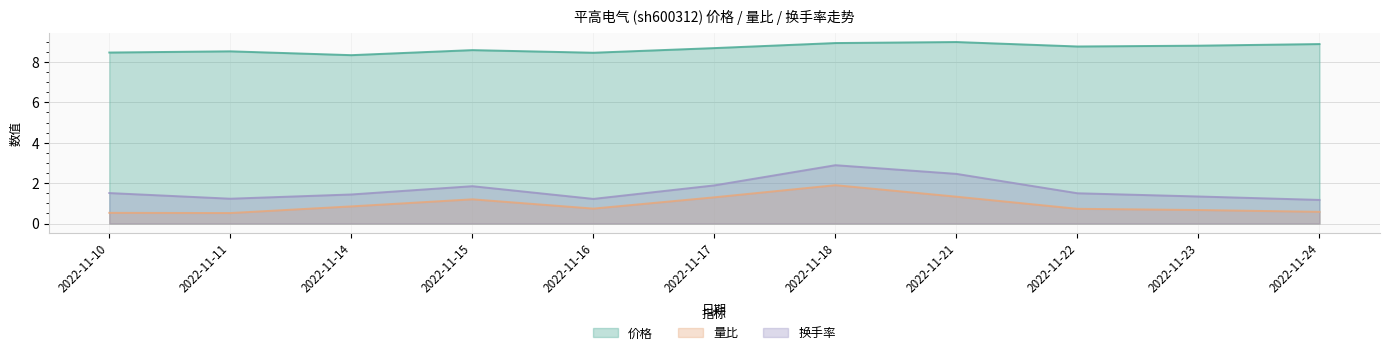

Between 2022-11-10 and 2022-11-18, which series saw the biggest shift?

换手率